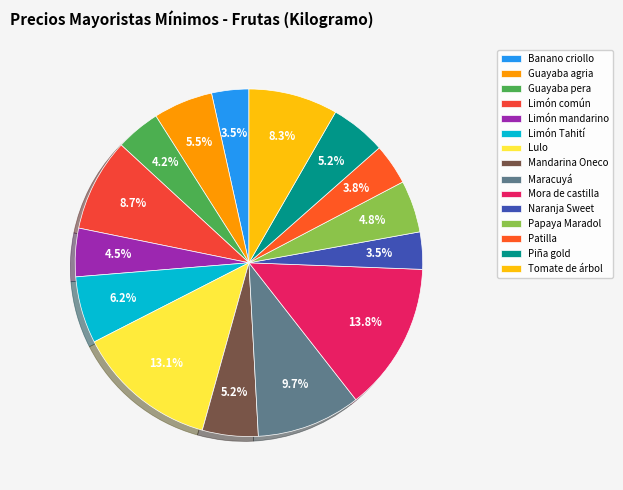

Is there any slice that represents more than half of the pie?

No